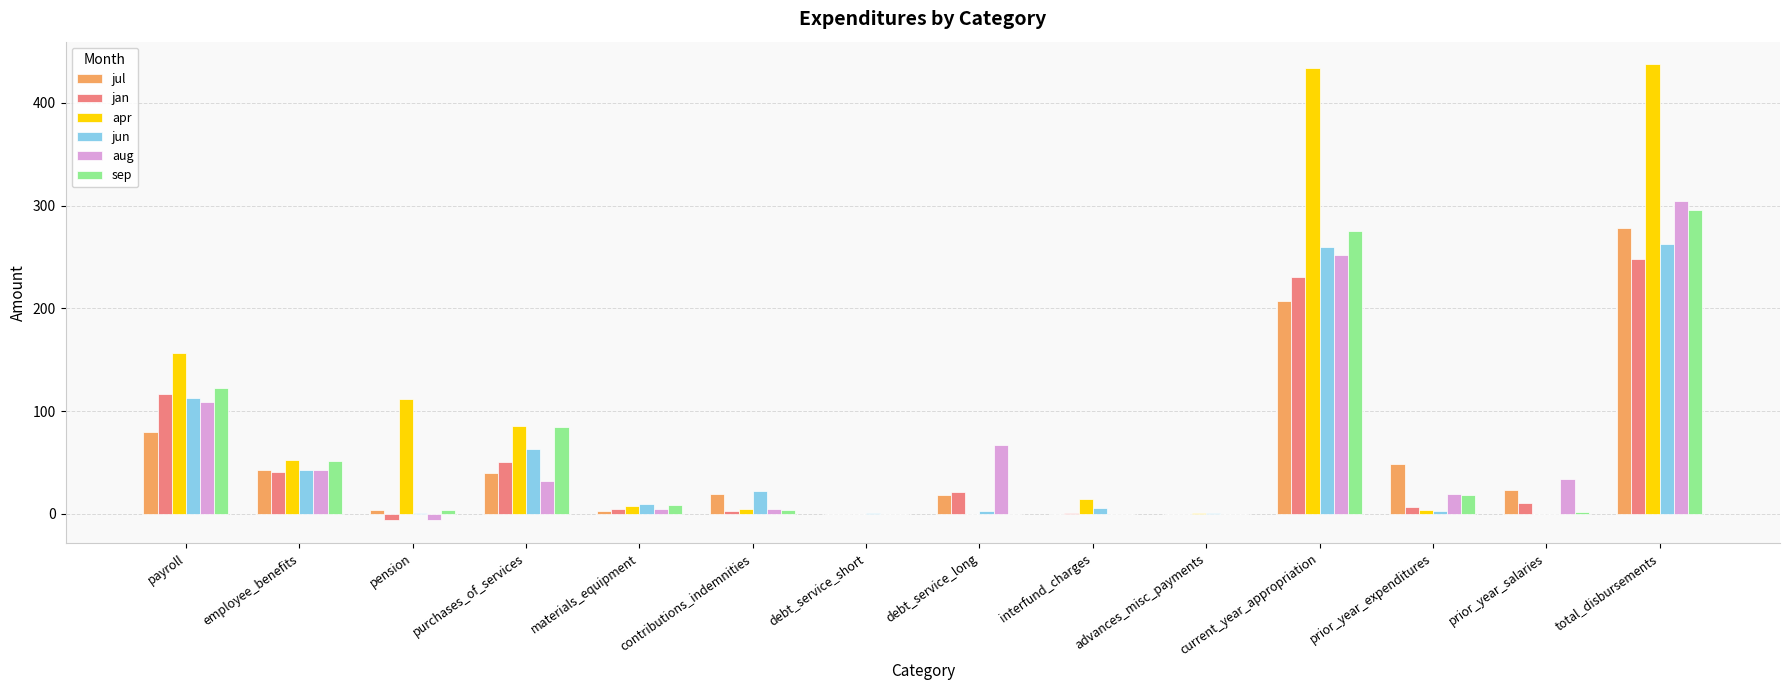

How many data points in aug are above 31?

7